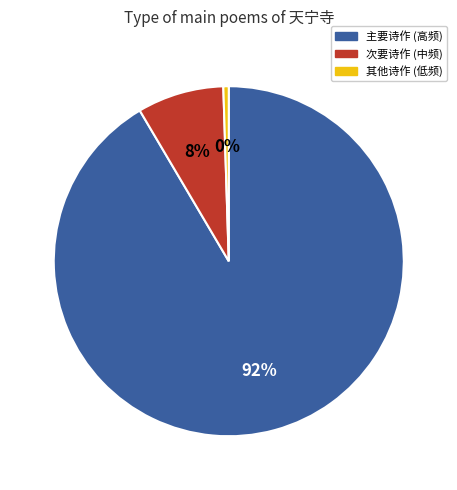

Rank the categories by value from highest to lowest.

主要诗作 (高频), 次要诗作 (中频), 其他诗作 (低频)